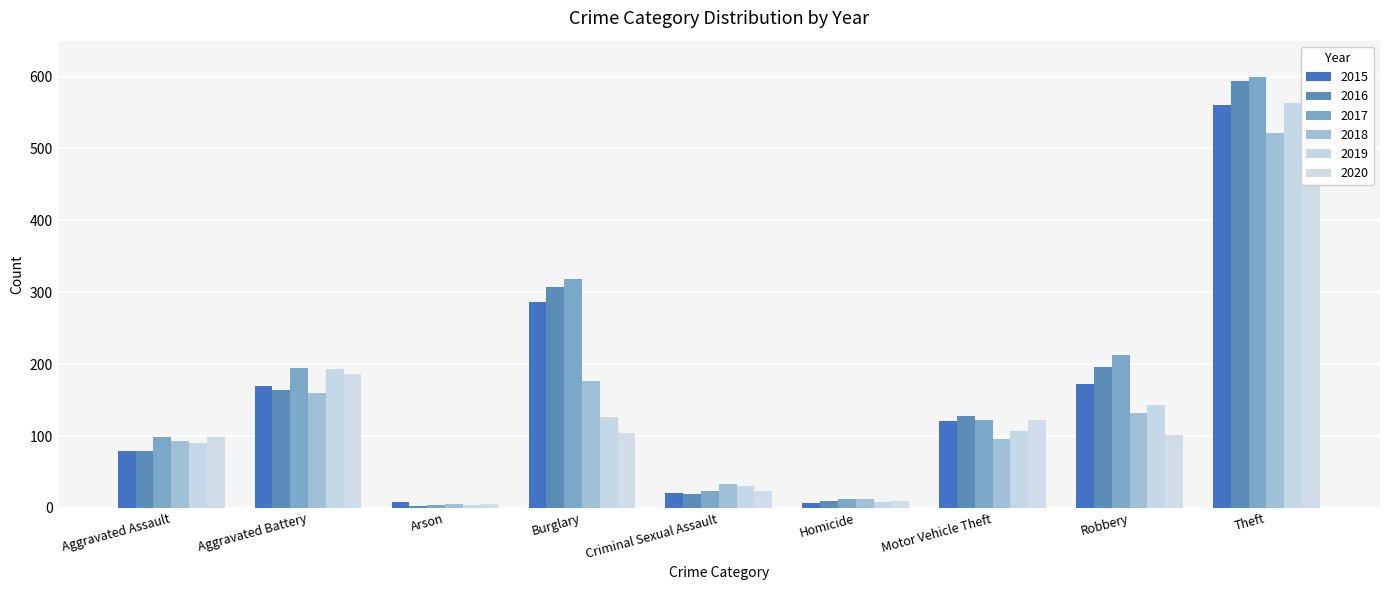

Which series has the largest total across all categories?

2017